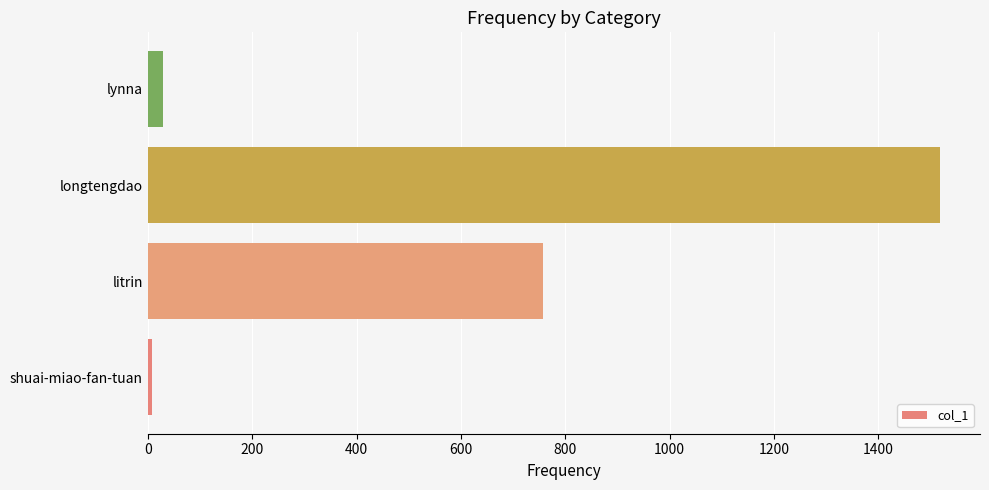

How many data points does each series have?

4